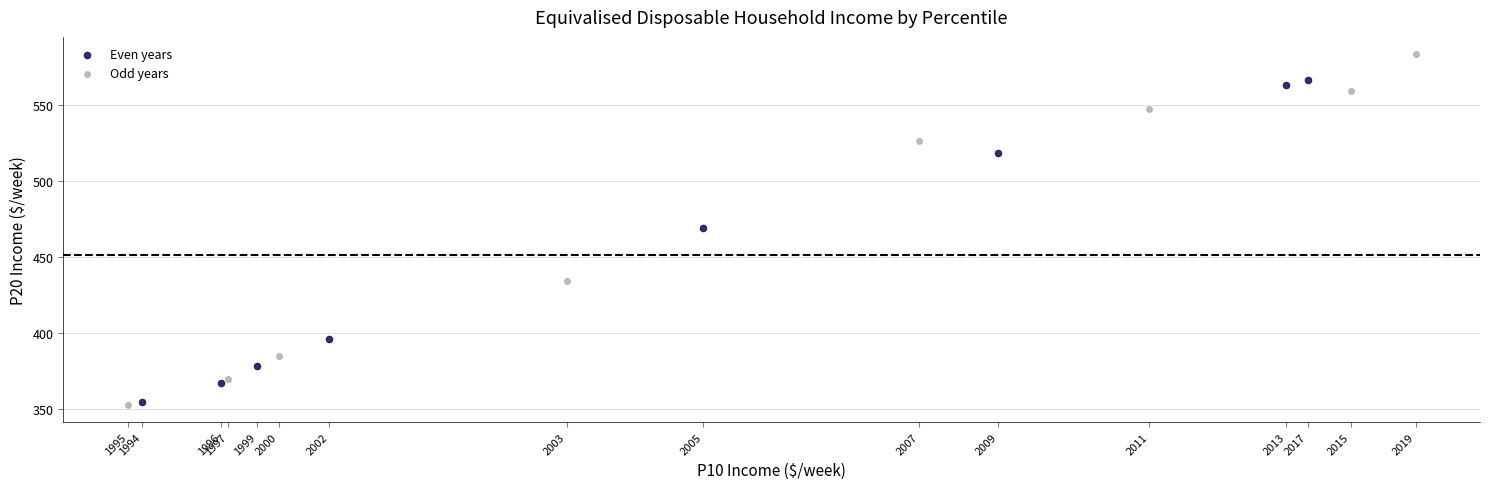

Which series contains the highest Y value?

Odd years